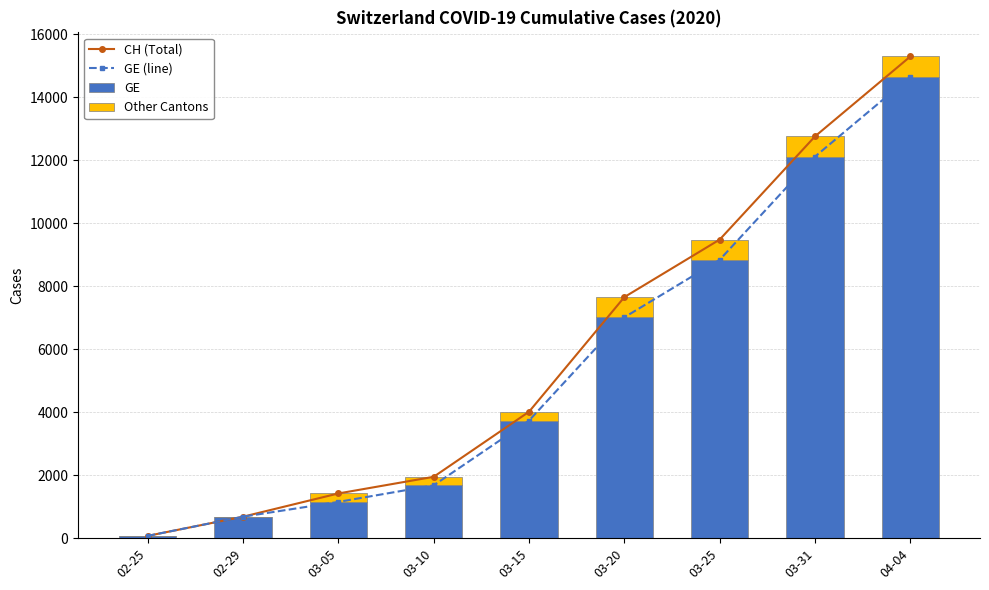

Which category has the lowest value in the GE series?

02-25